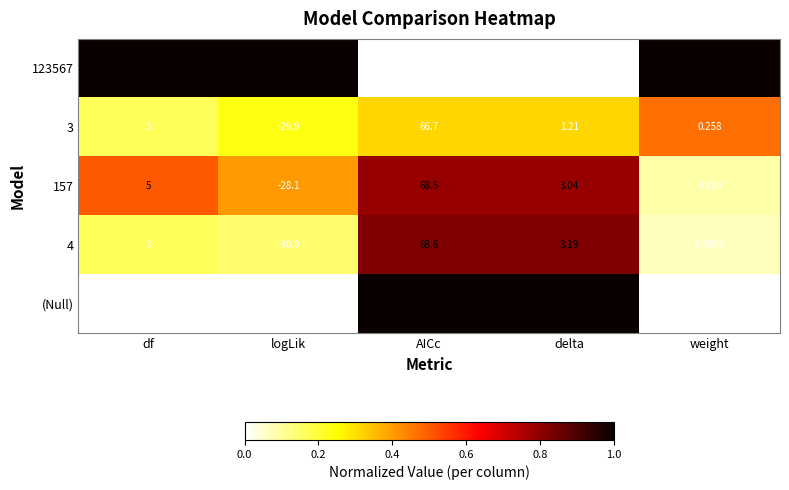

Which series changed the most between AICc and delta?

3